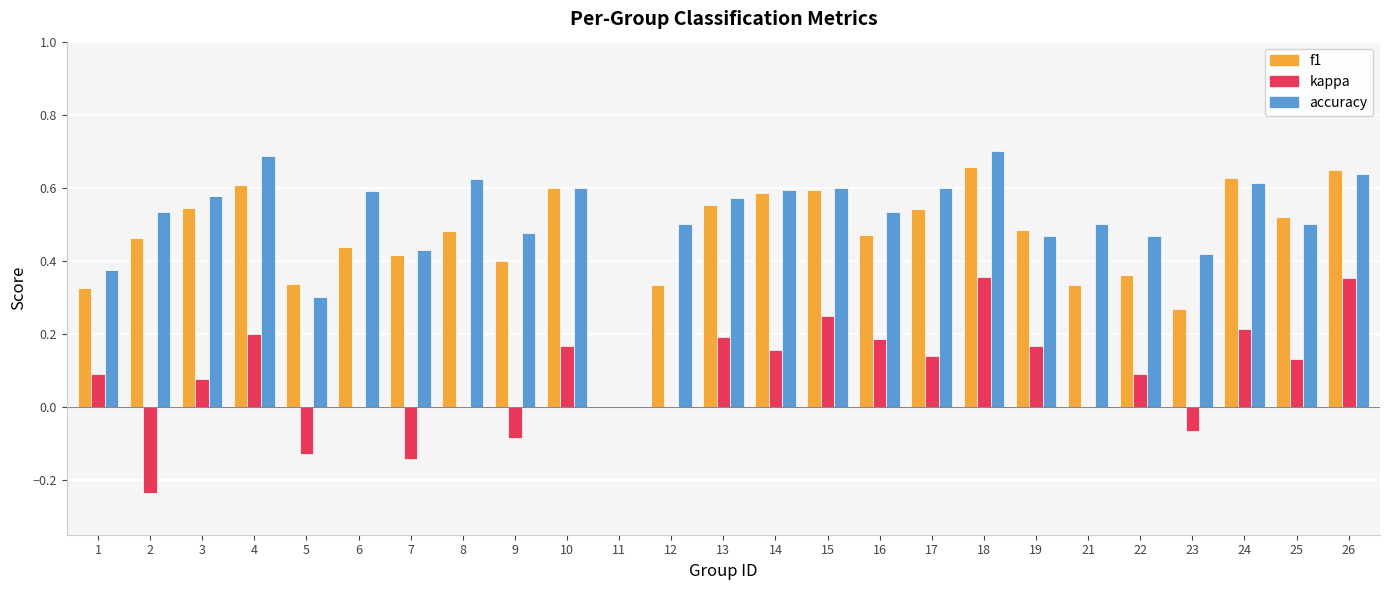

What is the total value across all series at 15?

1.4